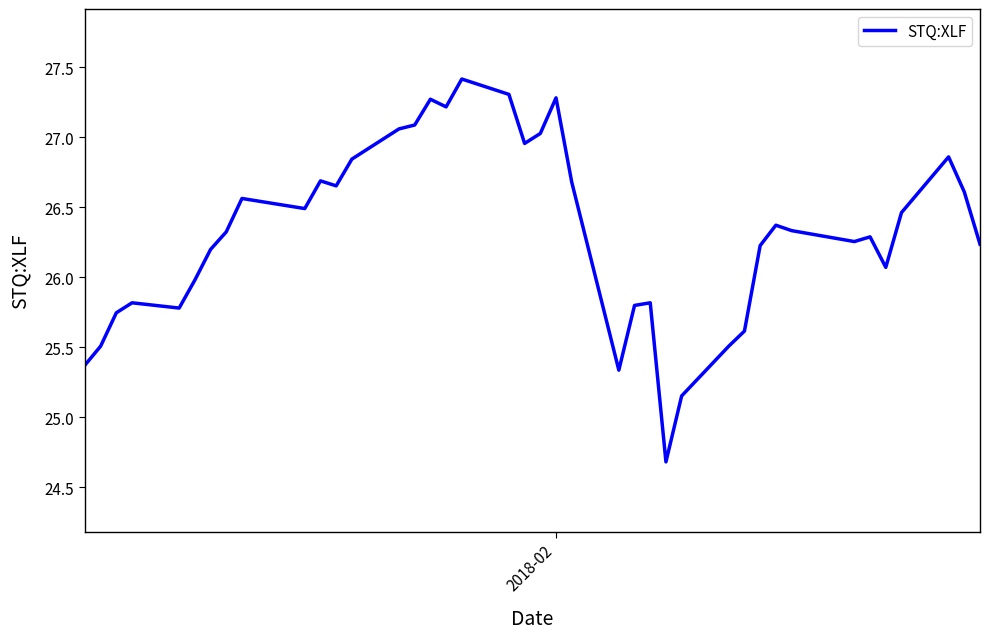

What is the difference between the maximum and minimum values?

2.7